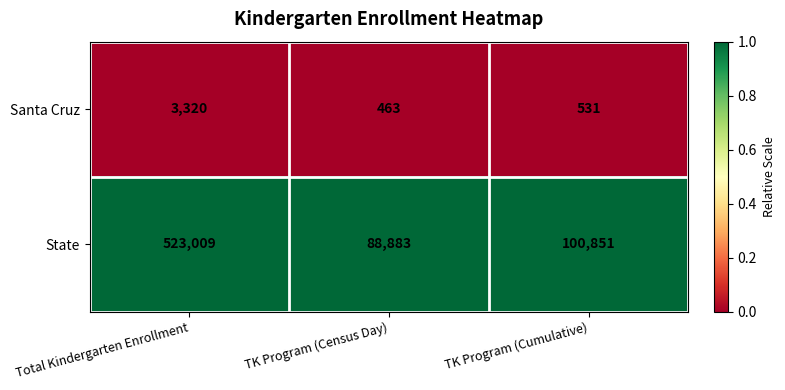

Between Total Kindergarten Enrollment and TK Program (Cumulative), which series saw the biggest shift?

State